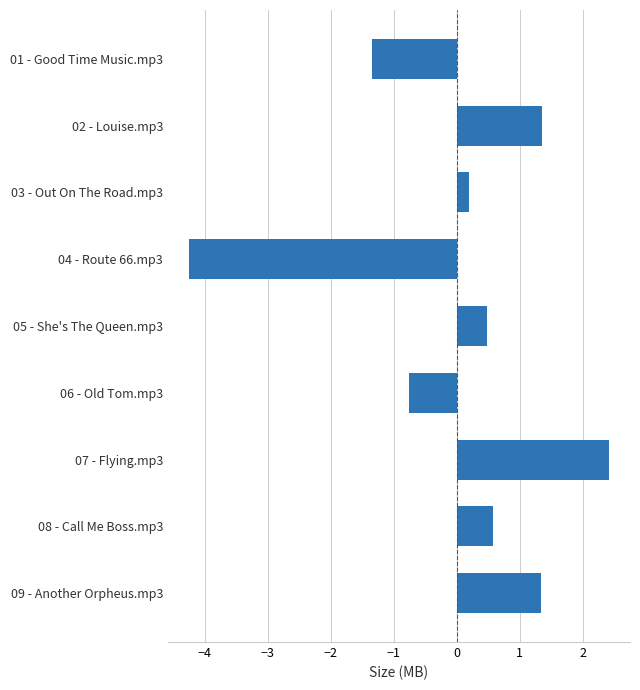

How many data points does each series have?

9